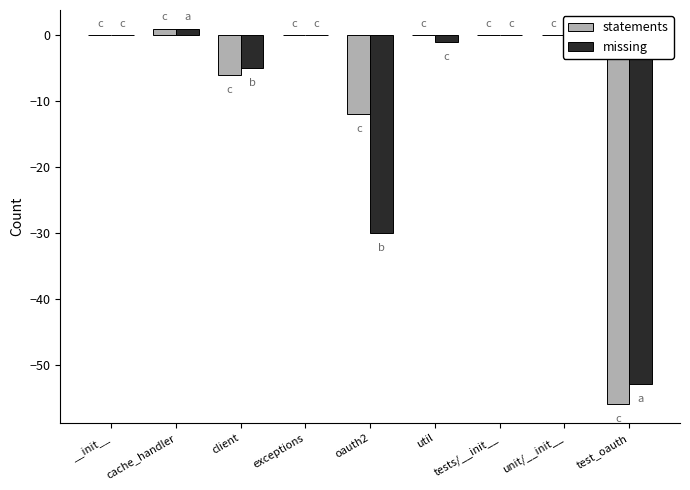

What is the maximum value shown in the chart?

1